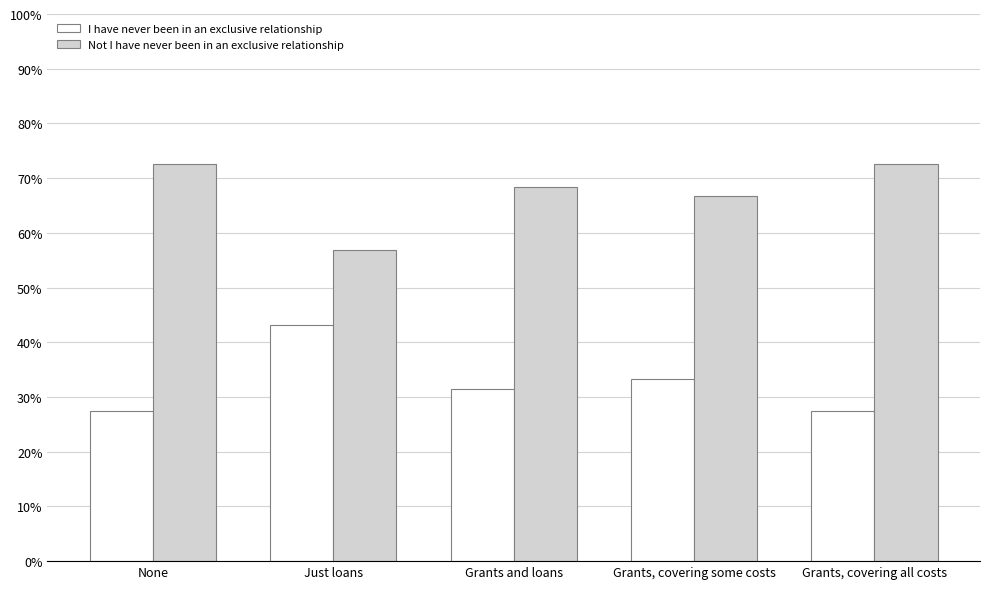

What is the sum of all I have never been in an exclusive relationship values?

163.1